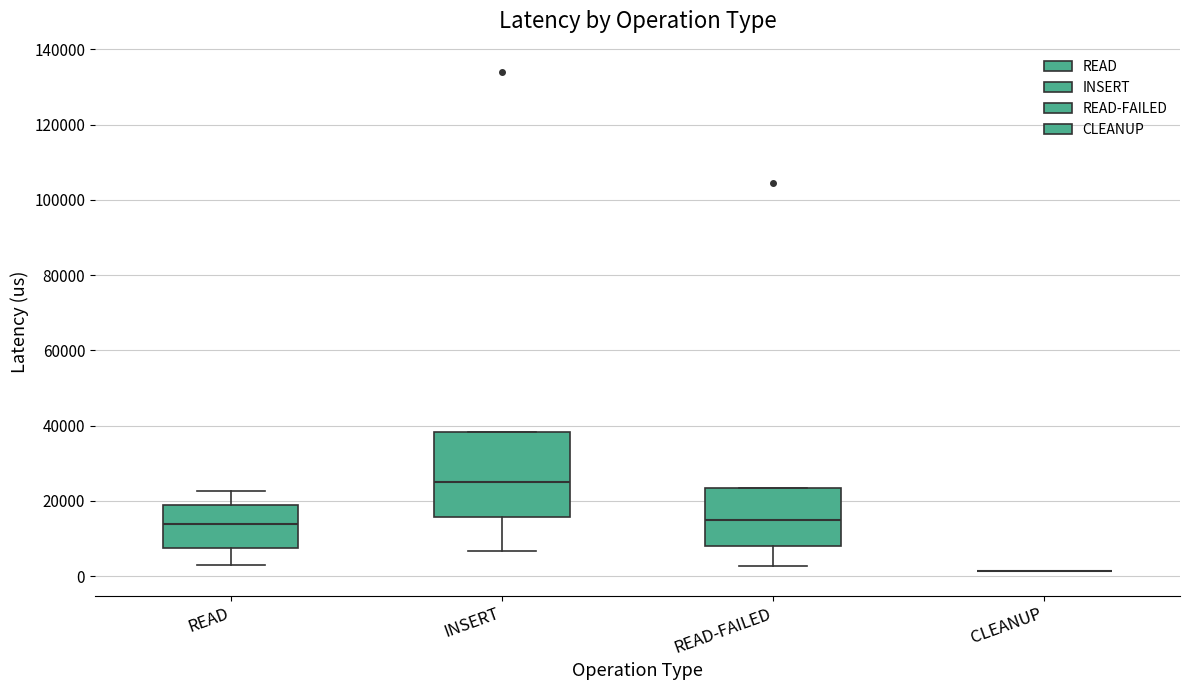

Reading left to right, transcribe this box plot: for each box, give where its median line is, the range the box spans, and where its two whiskers end, as read against the y-axis. The values are not printed on the chart, so give them approximately, as read against the axis.

READ: median 14000, box 8000 to 18000, whiskers 4000 to 22000
INSERT: median 26000, box 16000 to 38000, whiskers 6000 to 38000
READ-FAILED: median 14000, box 8000 to 24000, whiskers 2000 to 24000
CLEANUP: box collapsed to a line at 2000, whiskers 2000 to 2000